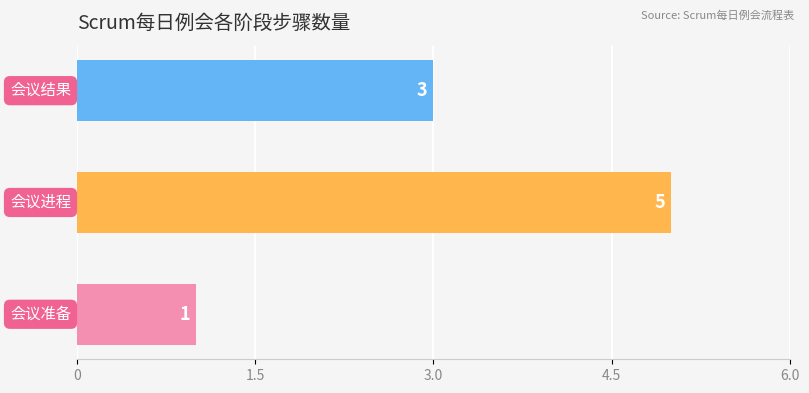

What is the maximum value shown in the chart?

5